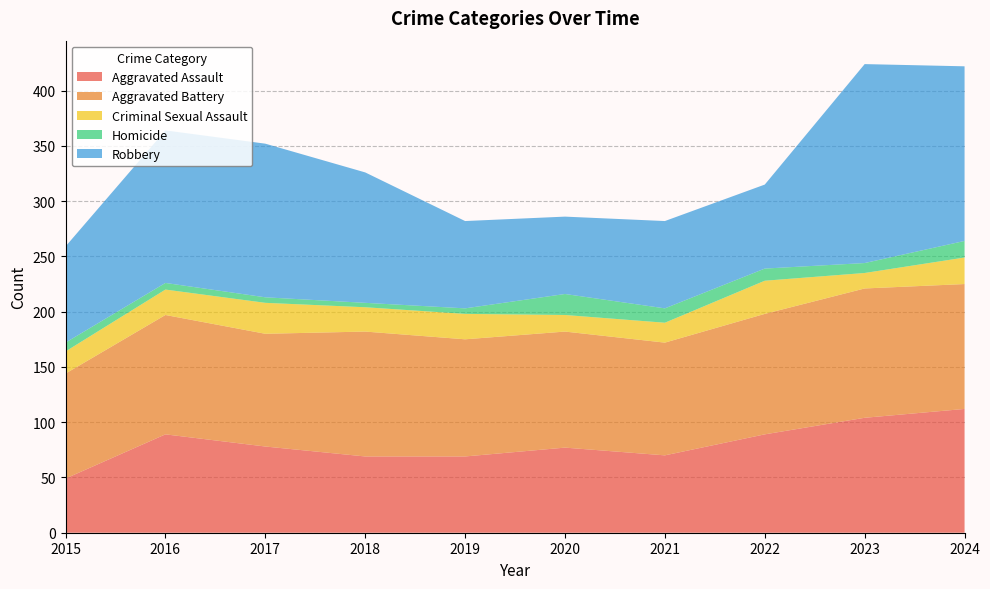

Reading left to right, what are all the values shown in this chart?

Aggravated Assault: 2015=49	2016=89	2017=78	2018=69	2019=69	2020=77	2021=70	2022=89	2023=104	2024=112
Aggravated Battery: 2015=95	2016=108	2017=102	2018=113	2019=106	2020=105	2021=102	2022=109	2023=117	2024=113
Criminal Sexual Assault: 2015=20	2016=23	2017=28	2018=22	2019=23	2020=15	2021=18	2022=30	2023=14	2024=24
Homicide: 2015=8	2016=6	2017=5	2018=4	2019=5	2020=19	2021=13	2022=11	2023=9	2024=15
Robbery: 2015=87	2016=138	2017=139	2018=118	2019=79	2020=70	2021=79	2022=76	2023=180	2024=158